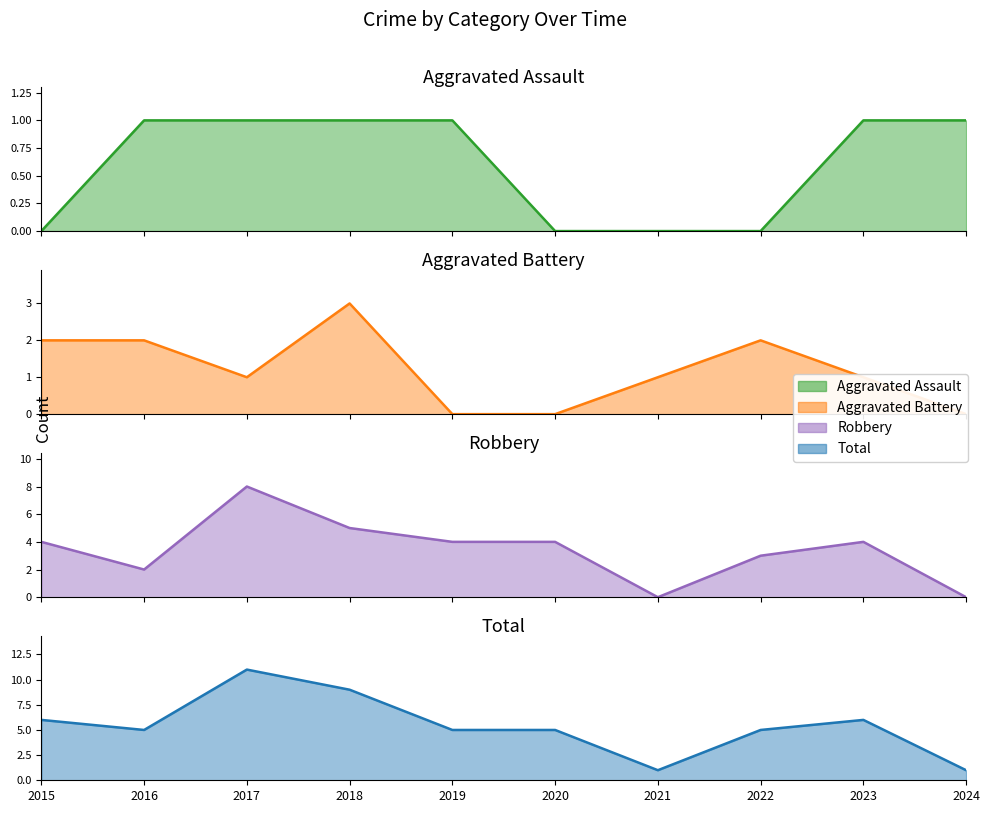

Which series changed the most between 2015 and 2022?

Robbery